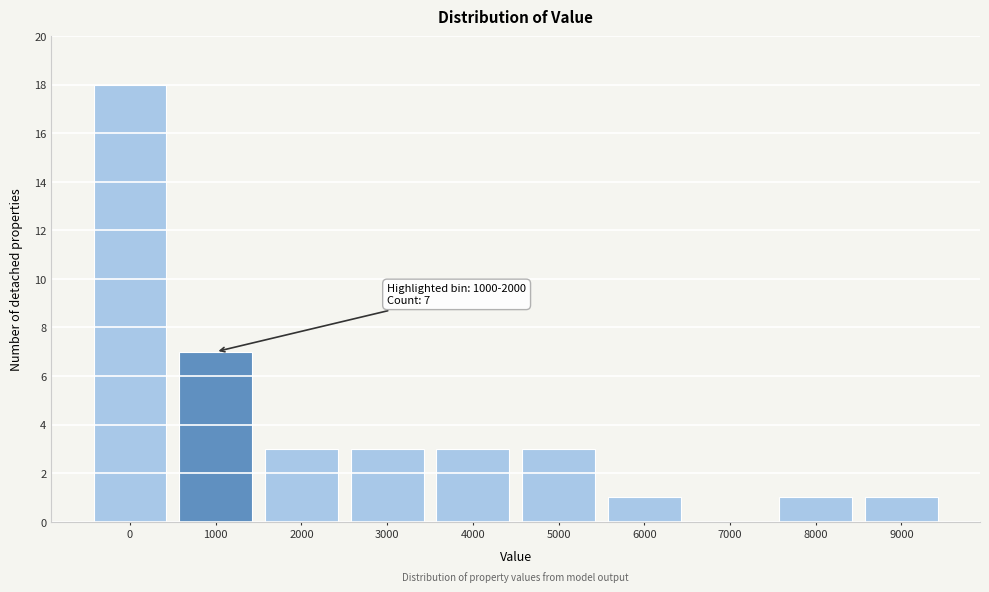

Reading left to right, extract all data points from this chart.

0=18	1000=7	2000=3	3000=3	4000=3	5000=3	6000=1	7000=0	8000=1	9000=1